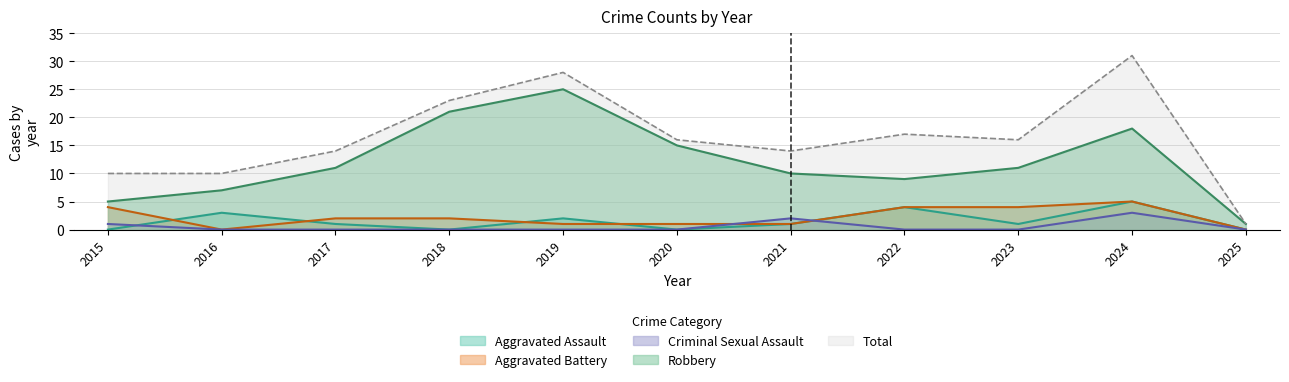

What is the difference between the Aggravated Assault values at 2017 and 2025?

1